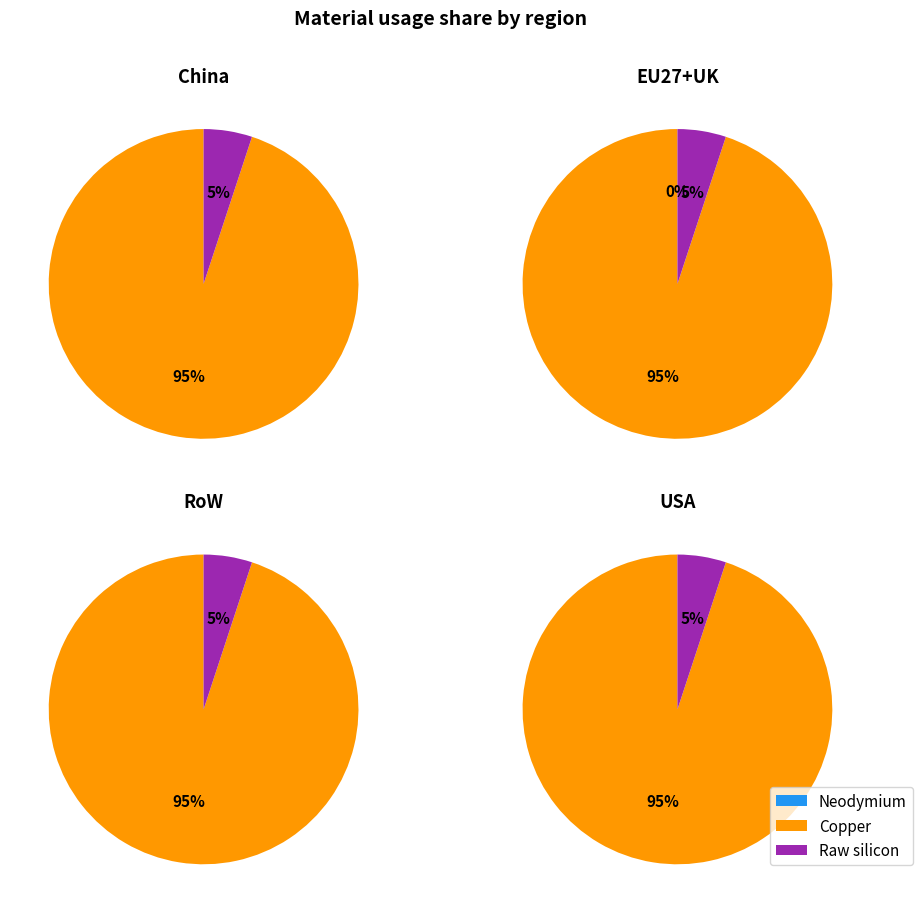

To the nearest percent, what is the difference between the largest and smallest slice percentages?

95%